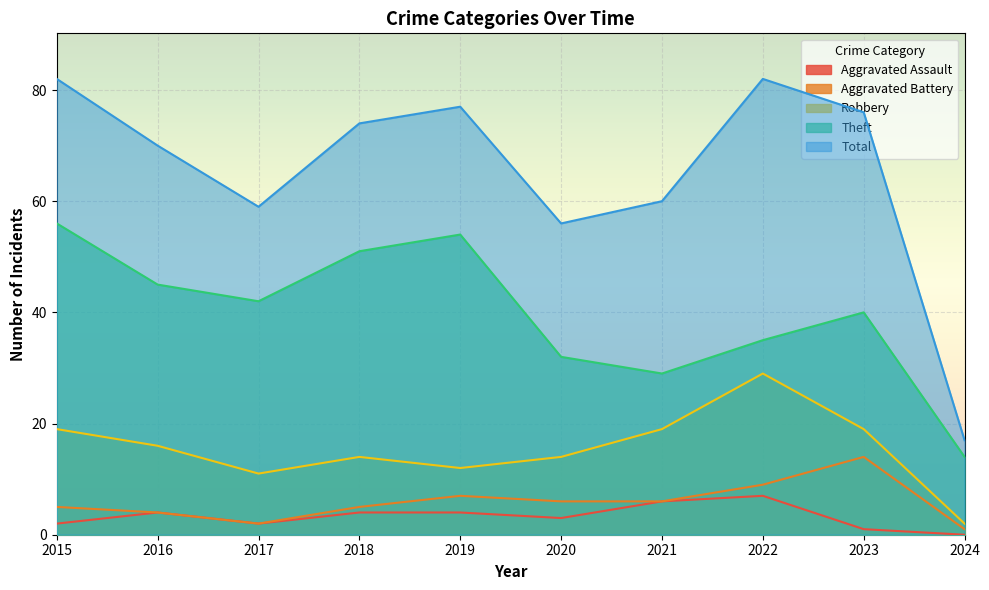

What is the average value of the Aggravated Battery series?

6